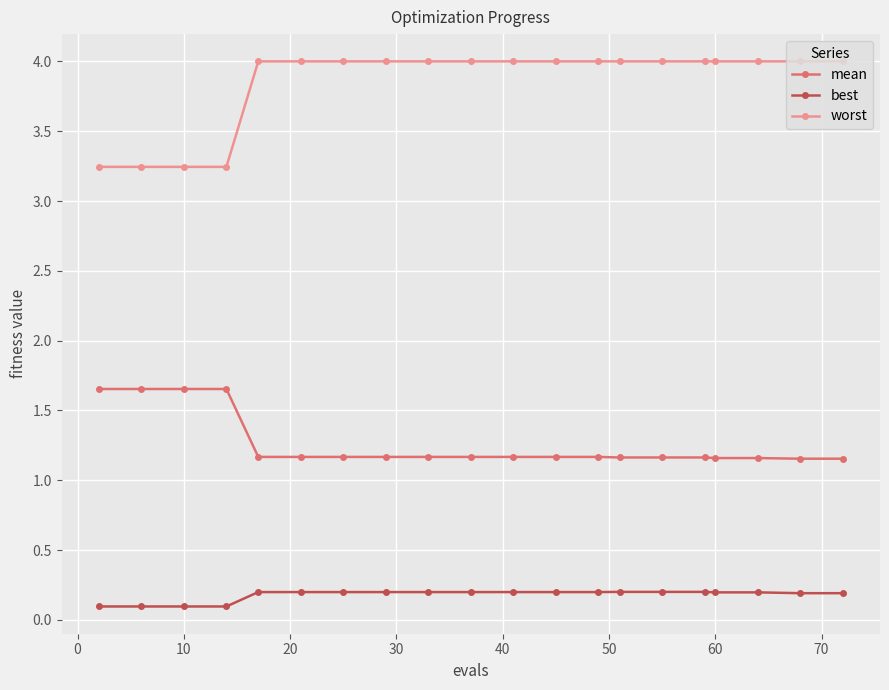

Which series has the largest total across all categories?

worst